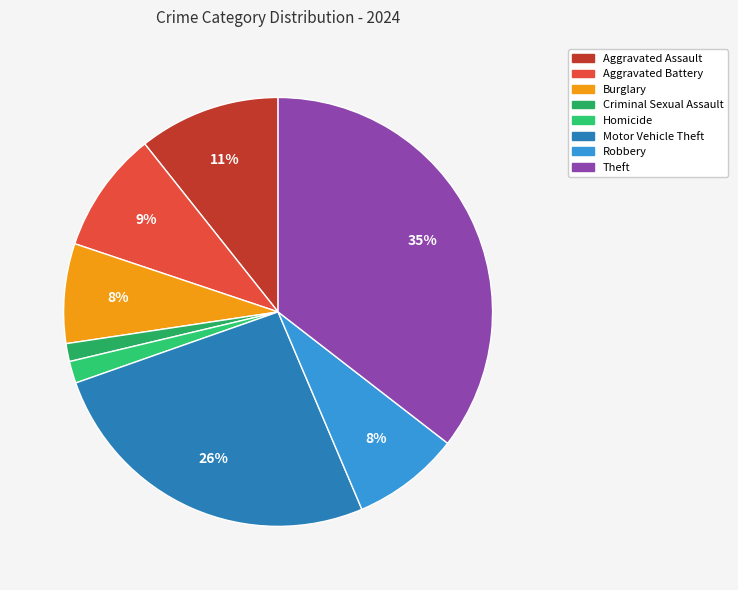

How many segments does this pie chart have?

8